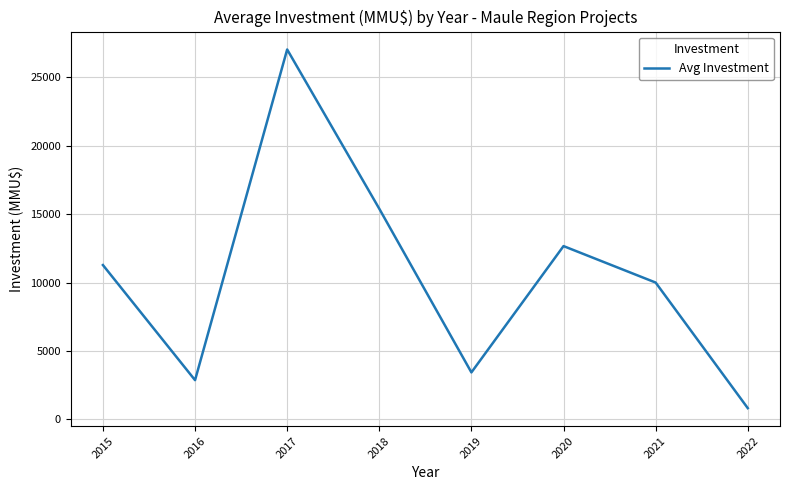

Reading left to right, what are all the values shown in this chart?

11280.2	2861.0	27047.6	15398.7	3427.8	12666.7	10000.0	815.0